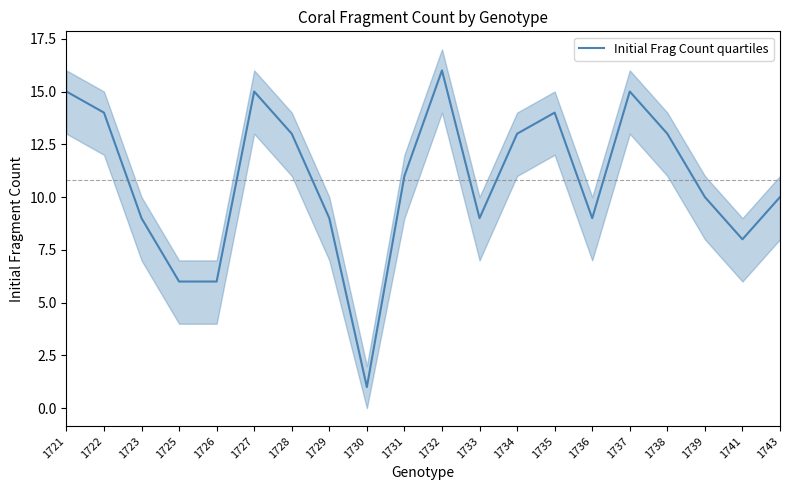

True or false: the data has more than 0 interior local peaks.

True